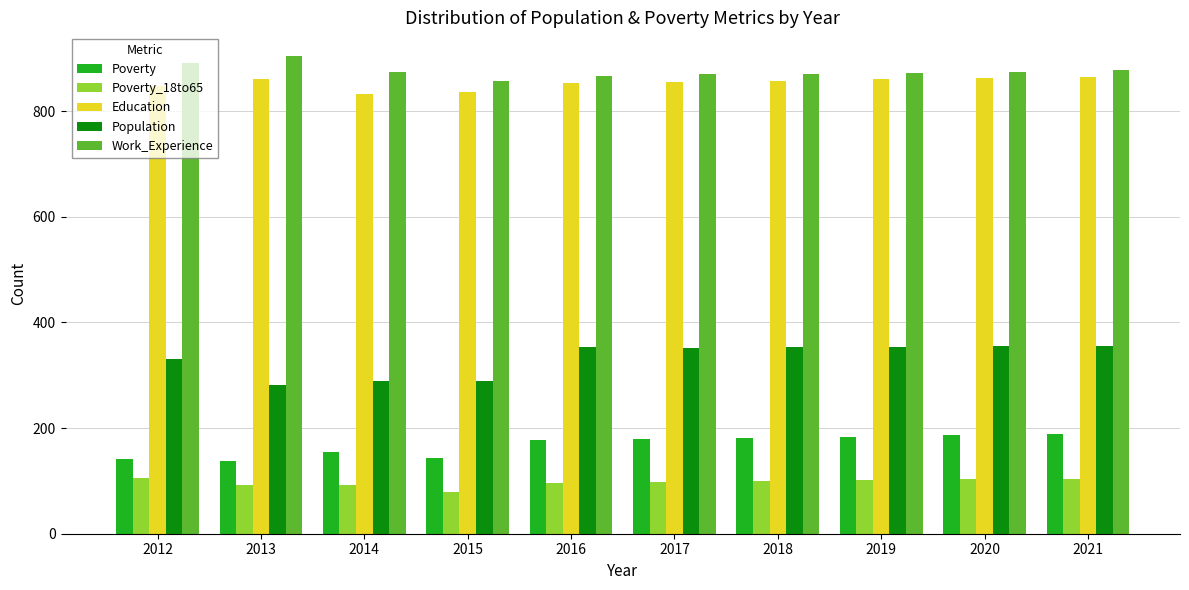

What is the value of the Work_Experience bar at the 2nd from the left?

904